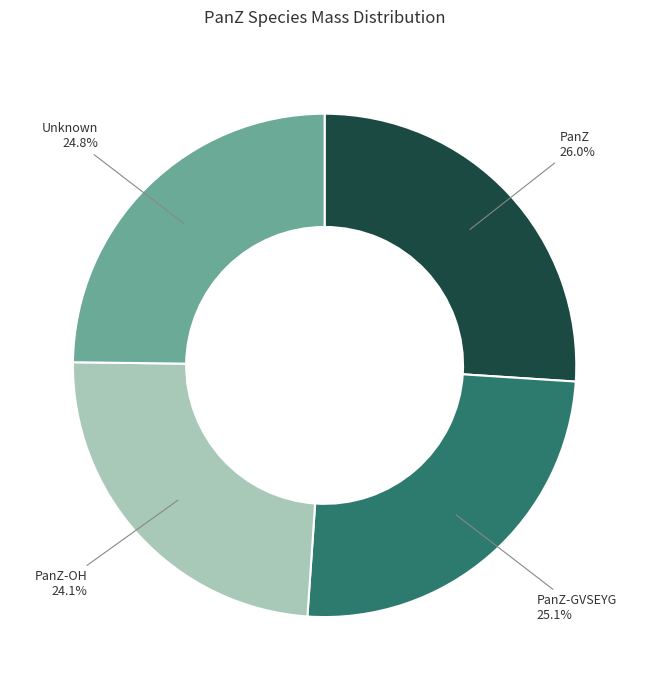

Is there a majority slice in this chart?

No